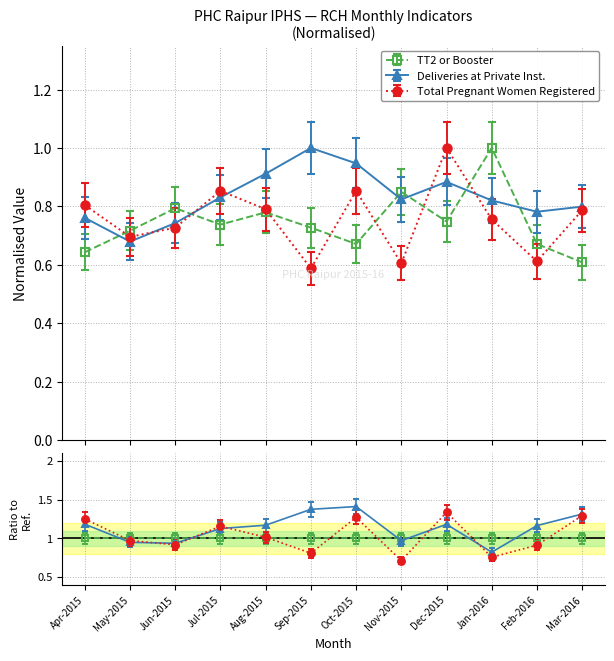

The TT2 or Booster series shows 0.2 at Jun-2015. True or false?

False